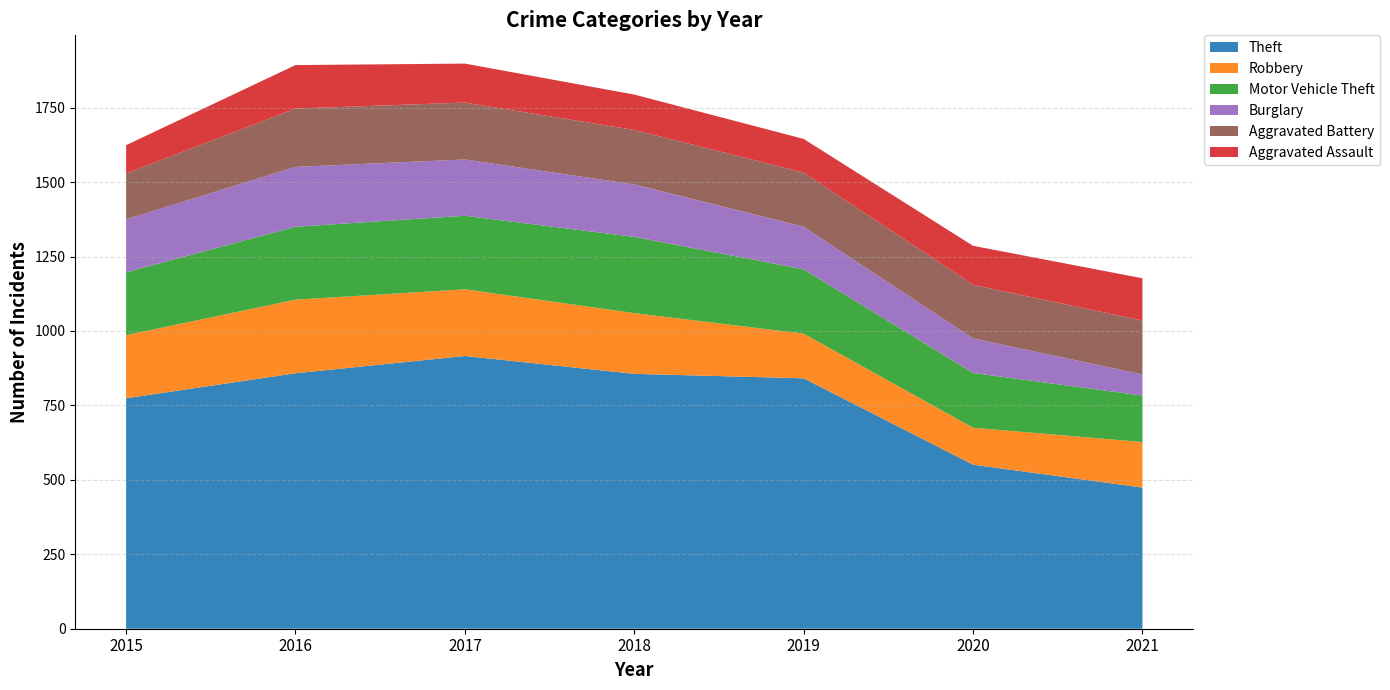

Reading left to right, what are all the values shown in this chart?

Theft: 774	858	916	856	841	551	474
Robbery: 212	247	224	204	150	124	153
Motor Vehicle Theft: 211	245	247	256	216	184	156
Burglary: 178	201	189	176	143	116	71
Aggravated Battery: 154	196	191	183	182	180	181
Aggravated Assault: 95	146	131	119	113	131	142